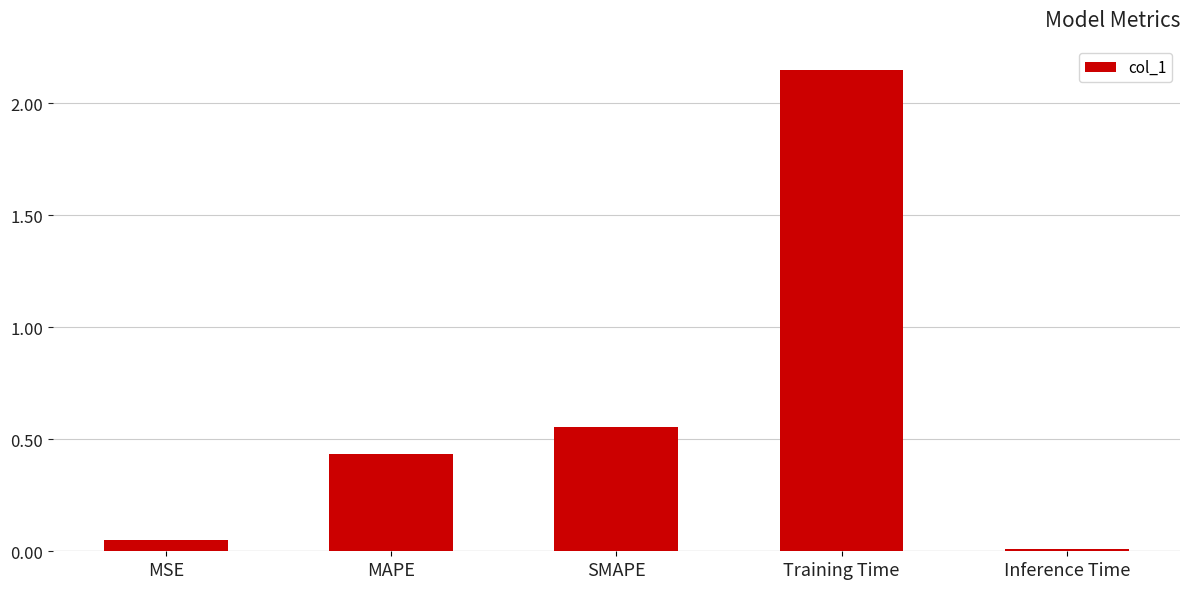

What position from the left is Training Time?

4